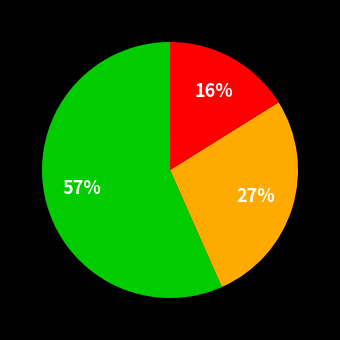

To the nearest percent, what is the average slice percentage?

33%